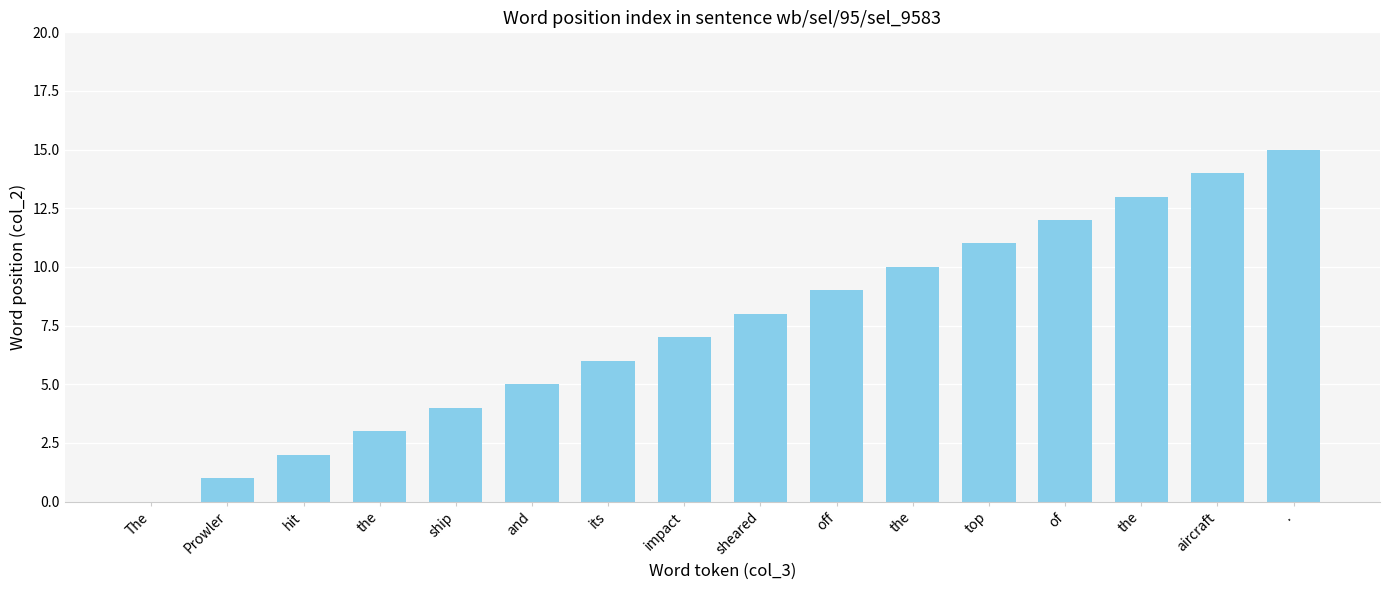

List the labels in order of value, smallest first.

The, Prowler, hit, the, ship, and, its, impact, sheared, off, the, top, of, the, aircraft, .